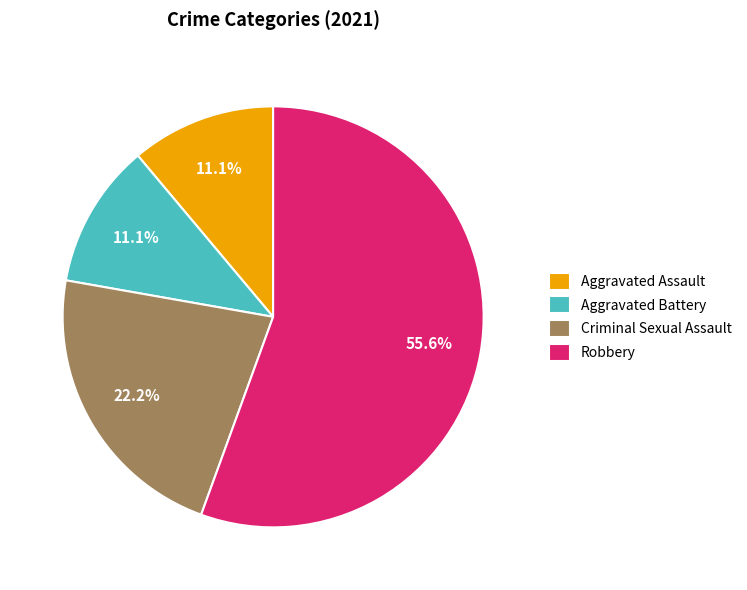

How much of the chart is everything except Aggravated Battery?

88.9%